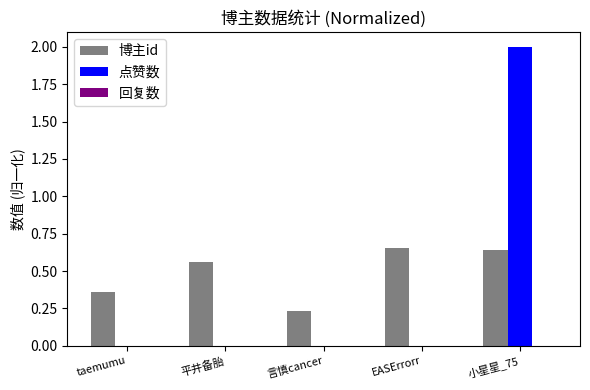

True or false: 点赞数 has a value of 0.0 at 平井备胎.

True